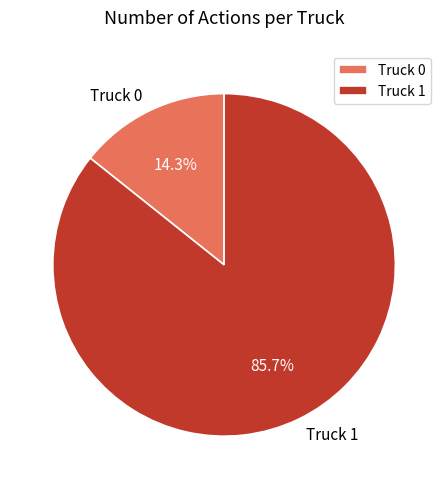

To the nearest percent, what percentage of the pie is Truck 0?

14%